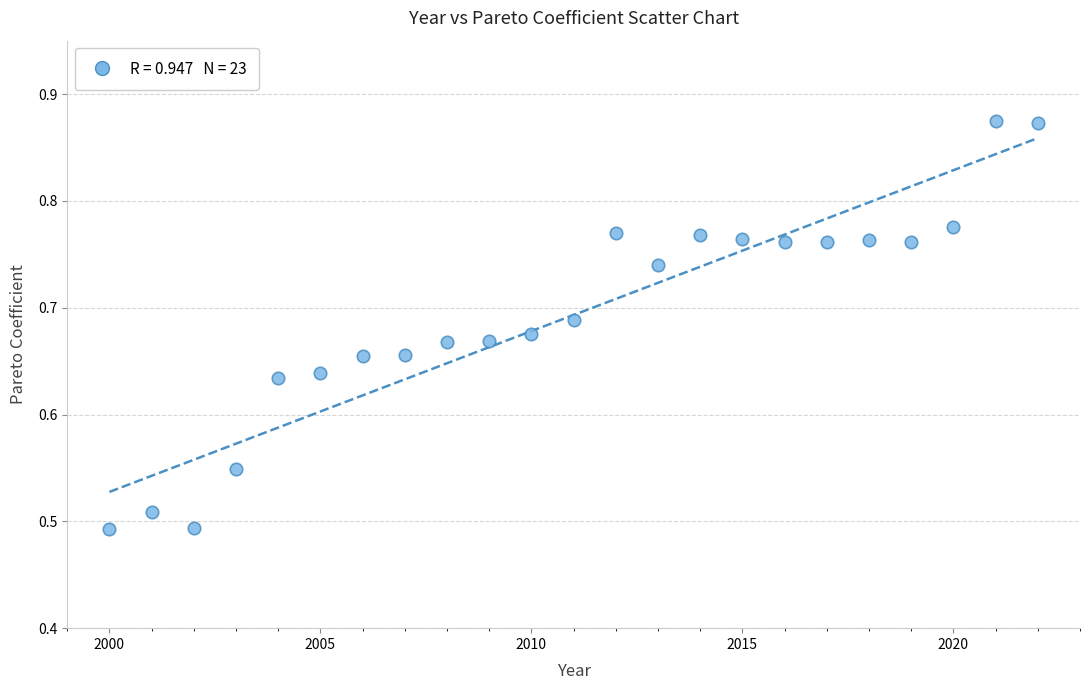

What is the range of X values (max minus min)?

22.0